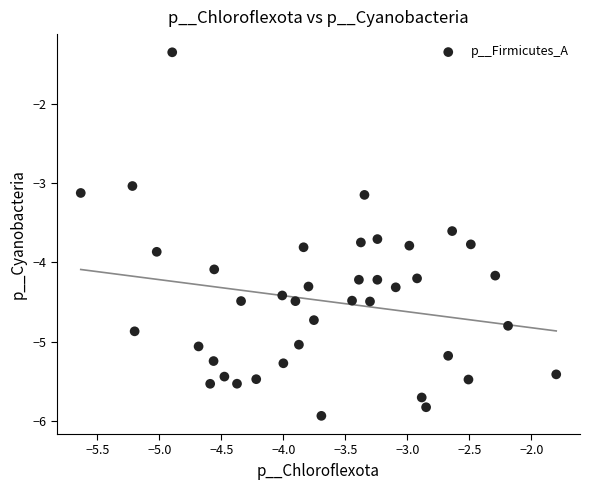

What is the range of Y values (max minus min)?

4.6